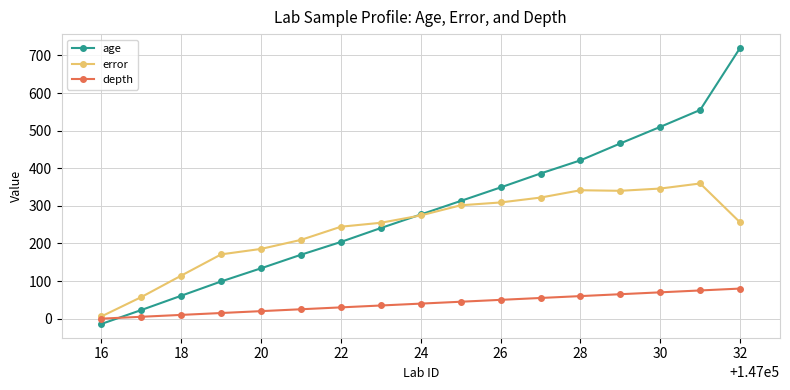

Which series has the largest range (max minus min)?

age